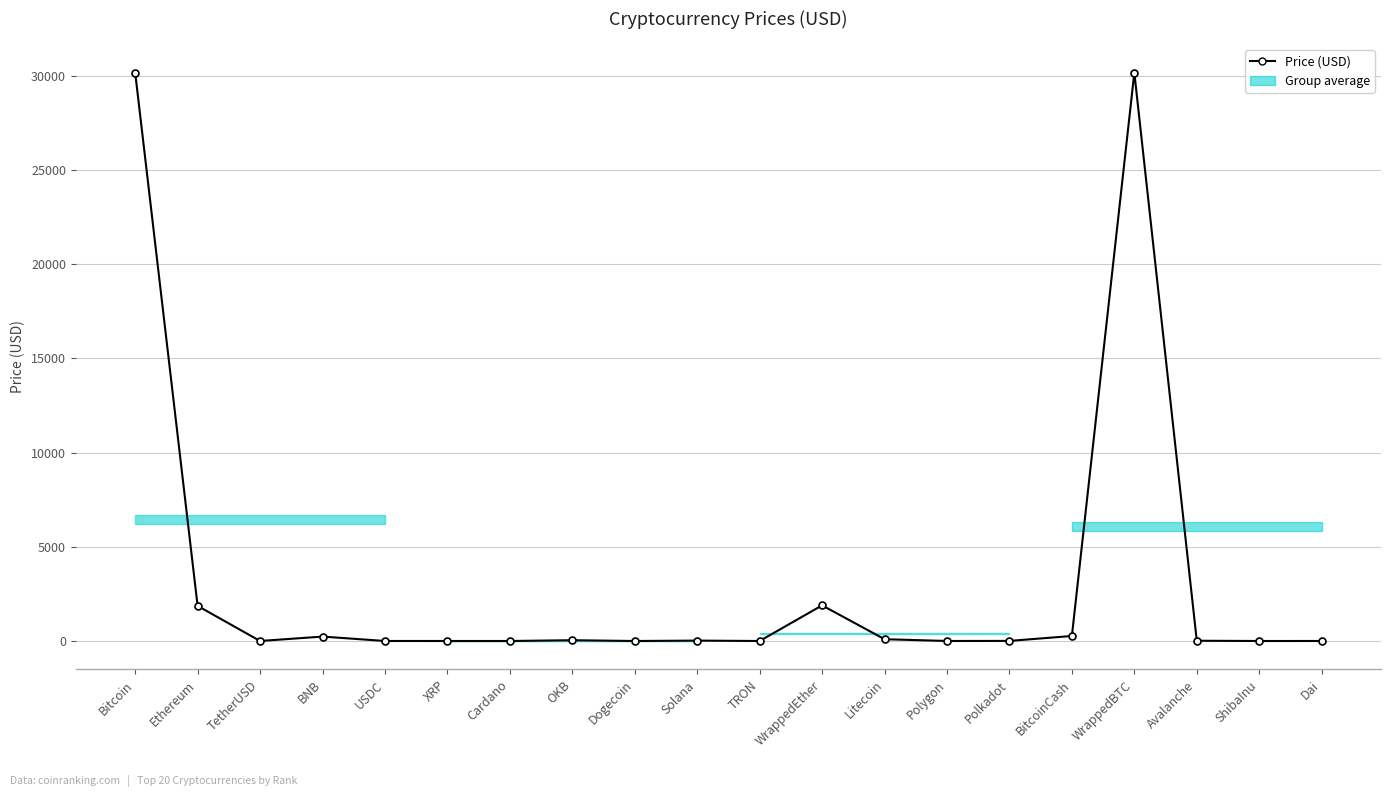

Reading right to left, extract all data points from this chart.

1.0	0.0	13.6	30166.7	265.4	5.1	0.7	95.6	1891.0	0.1	21.4	0.1	41.4	0.3	0.5	1.0	234.0	1.0	1862.9	30173.1